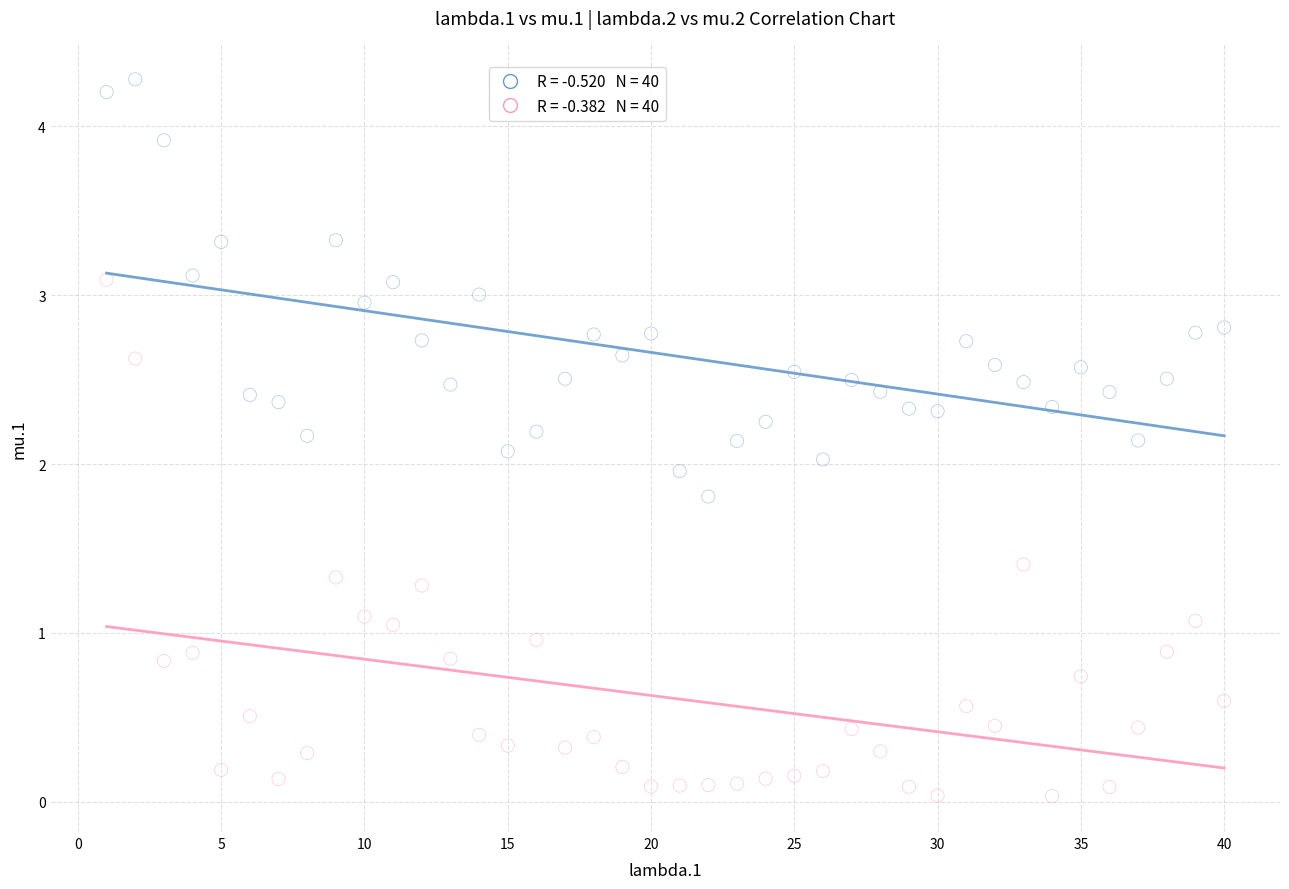

Across all data points, what is the range of X values (max minus min)?

39.0